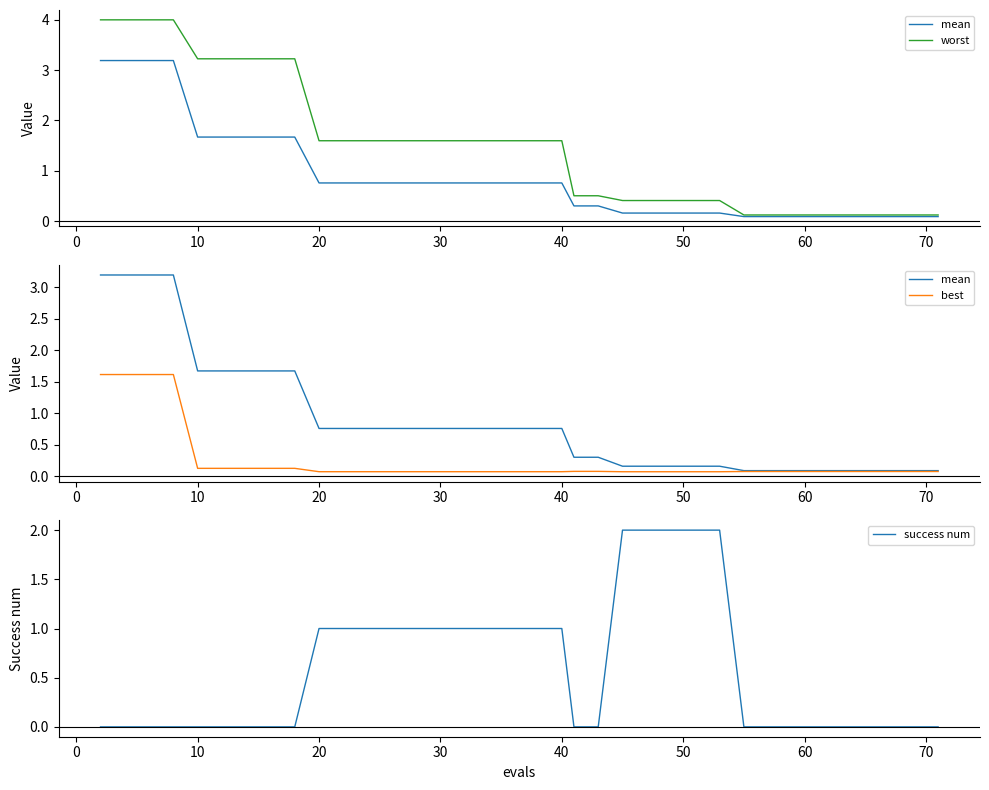

Which series has the largest total across all categories?

worst